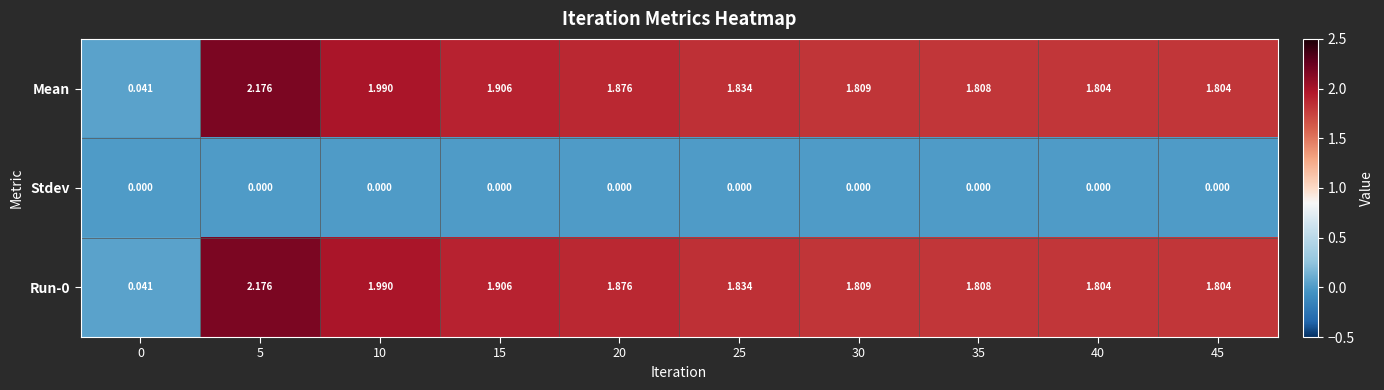

How many data points does each series have?

10